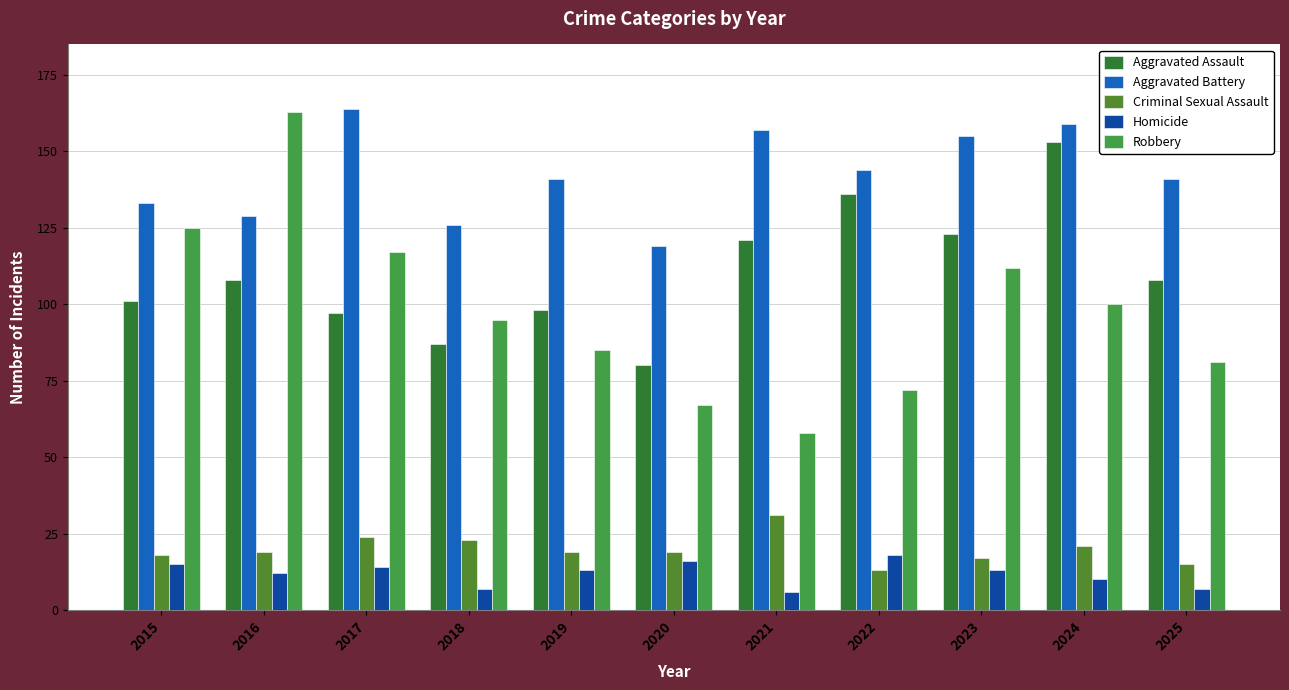

List the labels in order of Robbery value, smallest first.

2021, 2020, 2022, 2025, 2019, 2018, 2024, 2023, 2017, 2015, 2016